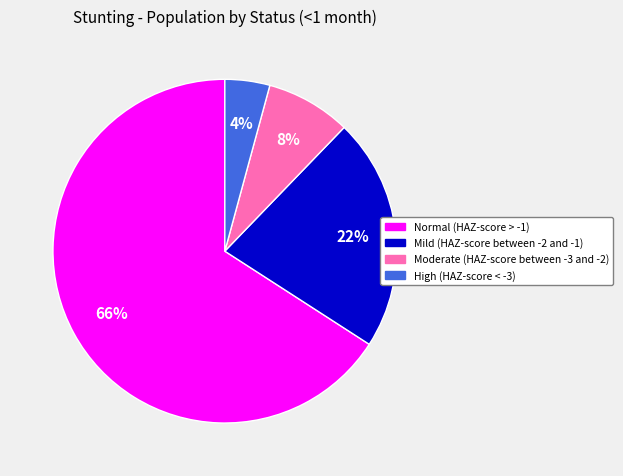

To the nearest percent, what percentage of the pie is Moderate (HAZ-score between -3 and -2)?

8%